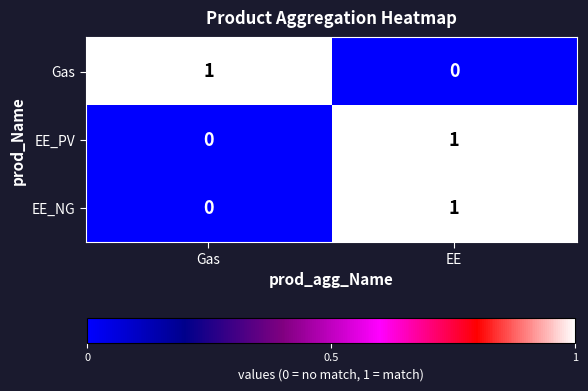

At which label does EE_PV reach its peak?

EE